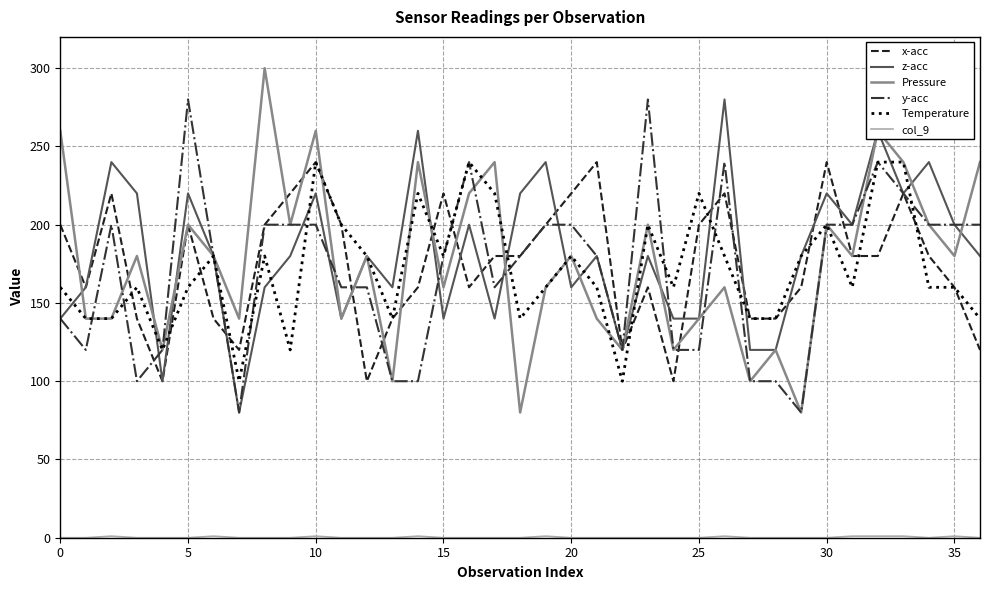

What is the minimum value for Temperature?

100